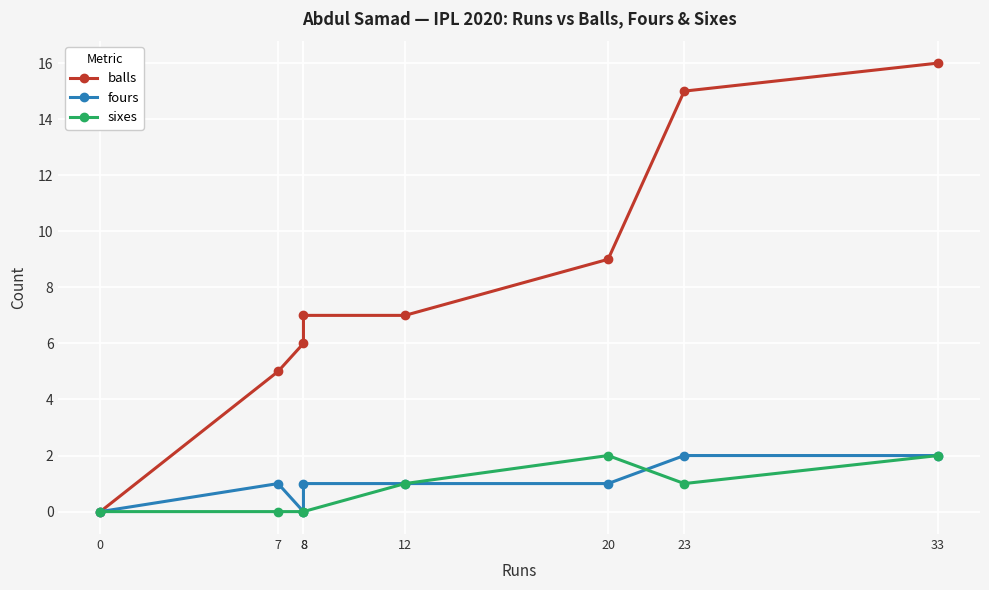

What is the difference between the highest and lowest values at 33?

14